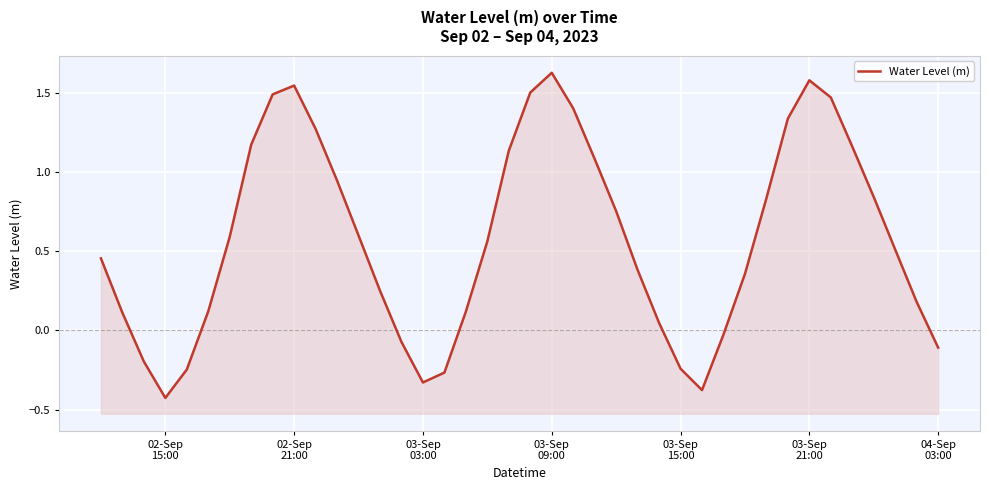

What is the maximum value shown in the chart?

1.6